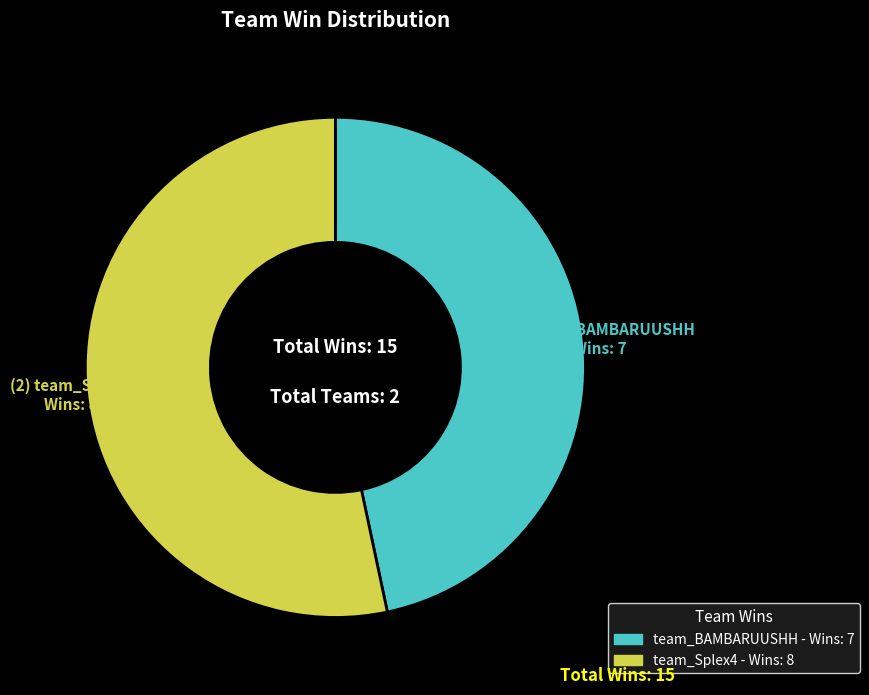

Rank the categories by value from lowest to highest.

team_BAMBARUUSHH, team_Splex4